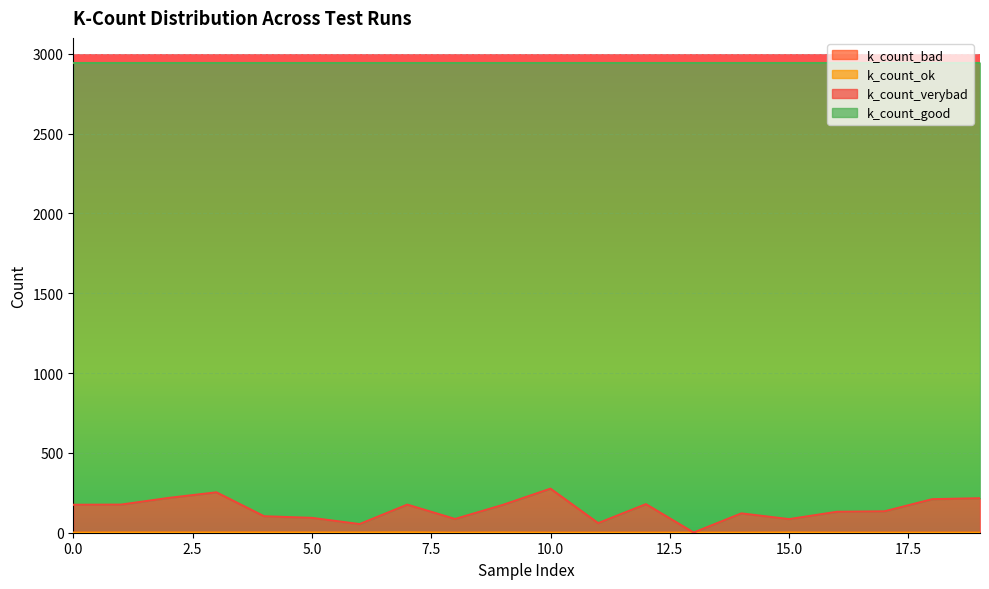

How many lines are shown in the chart?

4